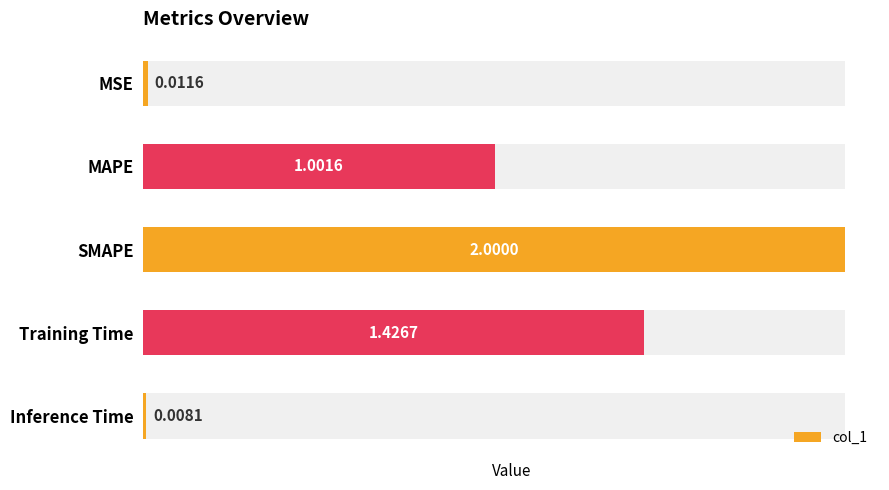

What is the sum of the values at MSE and SMAPE?

2.0